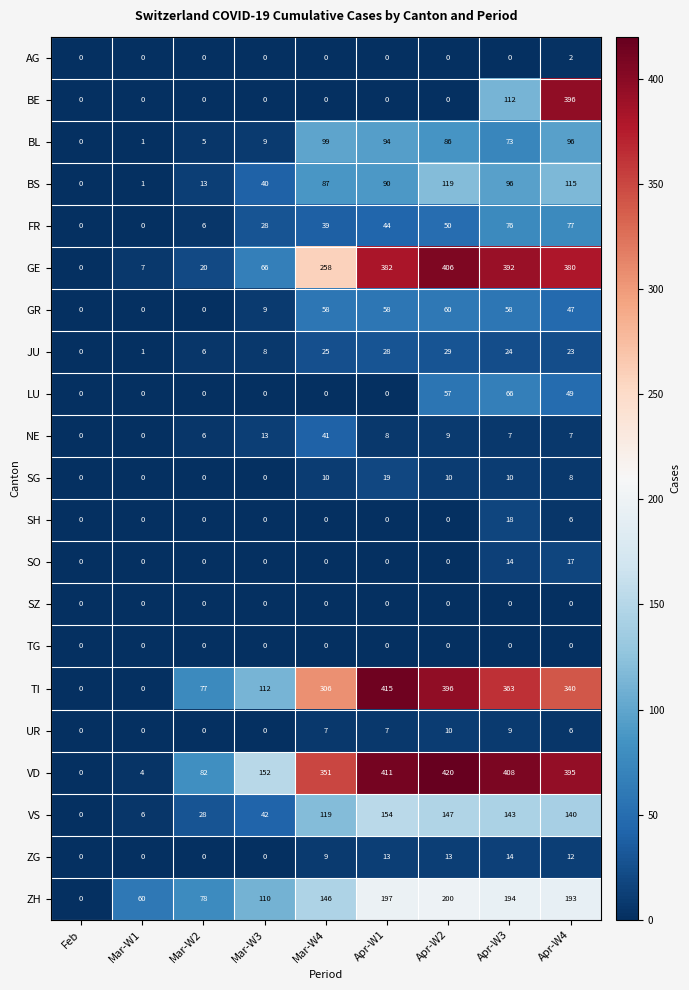

What is the total value across all series at Mar-W2?

321